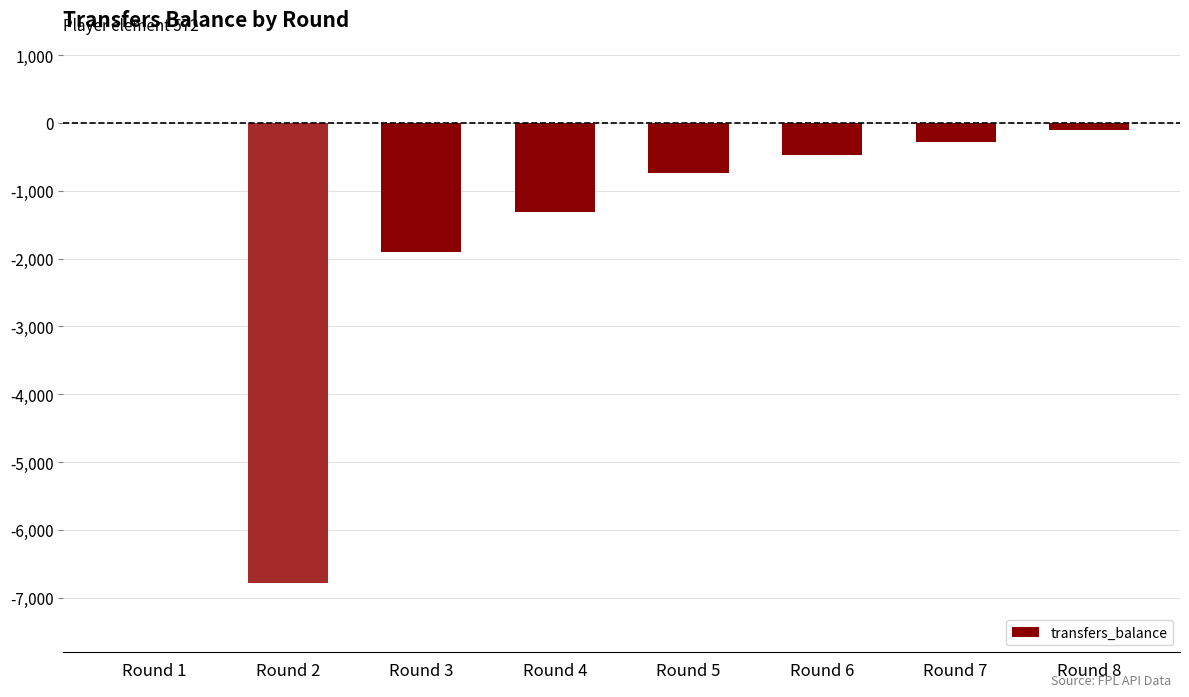

What is the sum of all values?

-11605